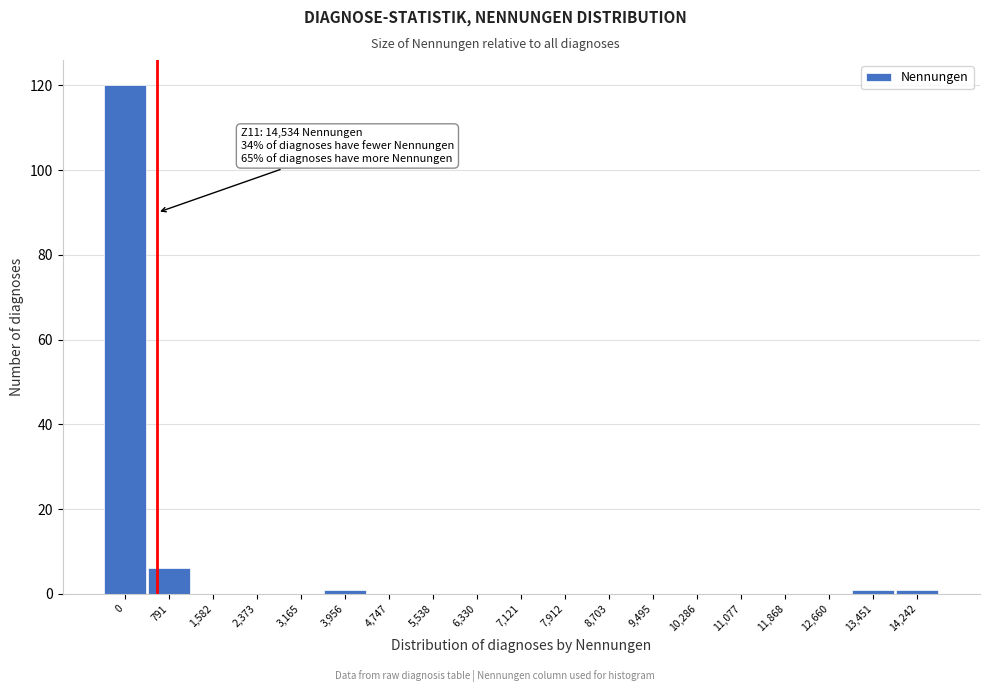

Reading left to right, extract all data points from this chart.

0=120	791=6	1,582=0	2,373=0	3,165=0	3,956=1	4,747=0	5,538=0	6,330=0	7,121=0	7,912=0	8,703=0	9,495=0	10,286=0	11,077=0	11,868=0	12,660=0	13,451=1	14,242=1